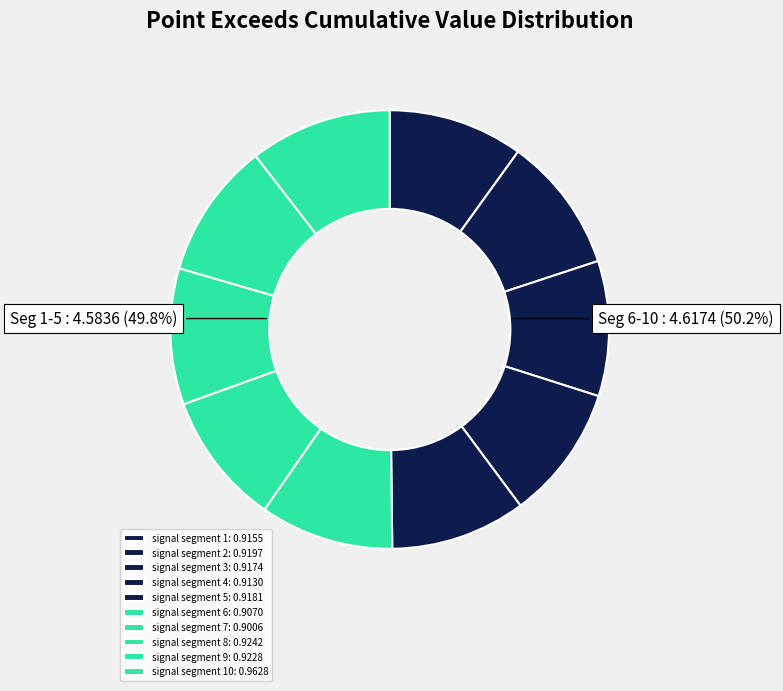

To the nearest percent, what portion does signal segment 3 represent?

10%